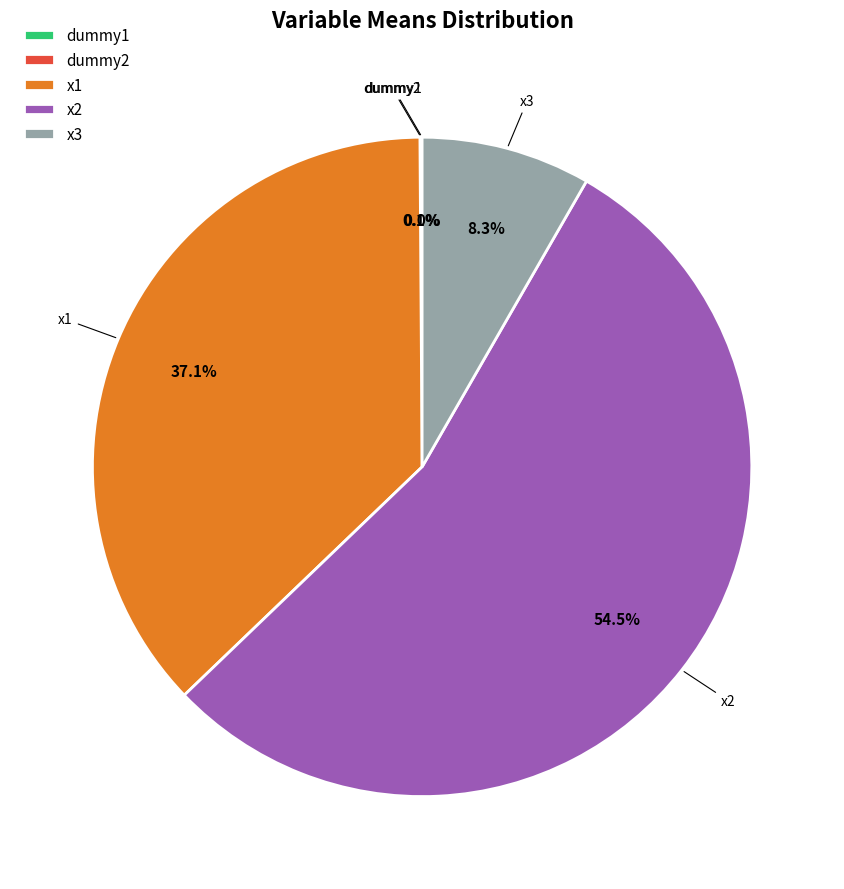

Combined, what portion of the pie is x1 and x3?

45.4%